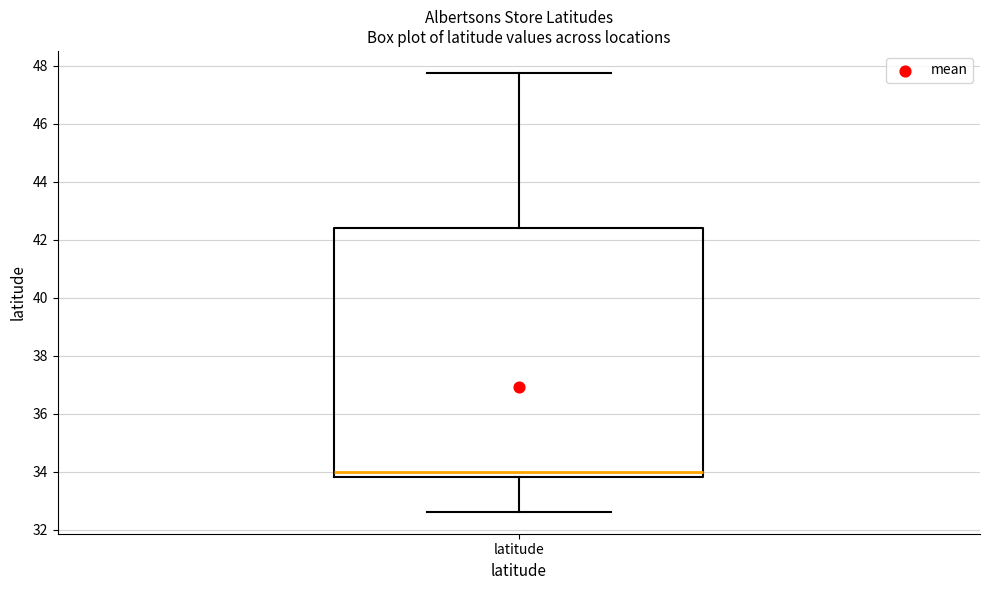

Transcribe this box plot: give where the median line is, the range the box spans, and where the two whiskers end, as read against the y-axis. The values are not printed on the chart, so give them approximately, as read against the axis.

median 34.0, box 33.8 to 42.4, whiskers 32.6 to 47.8